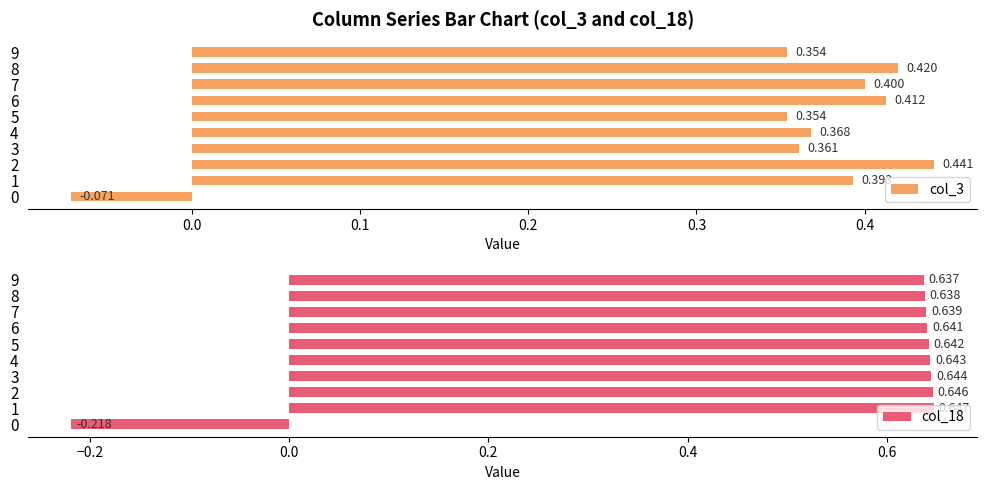

At how many categories does at least one series exceed 0?

9